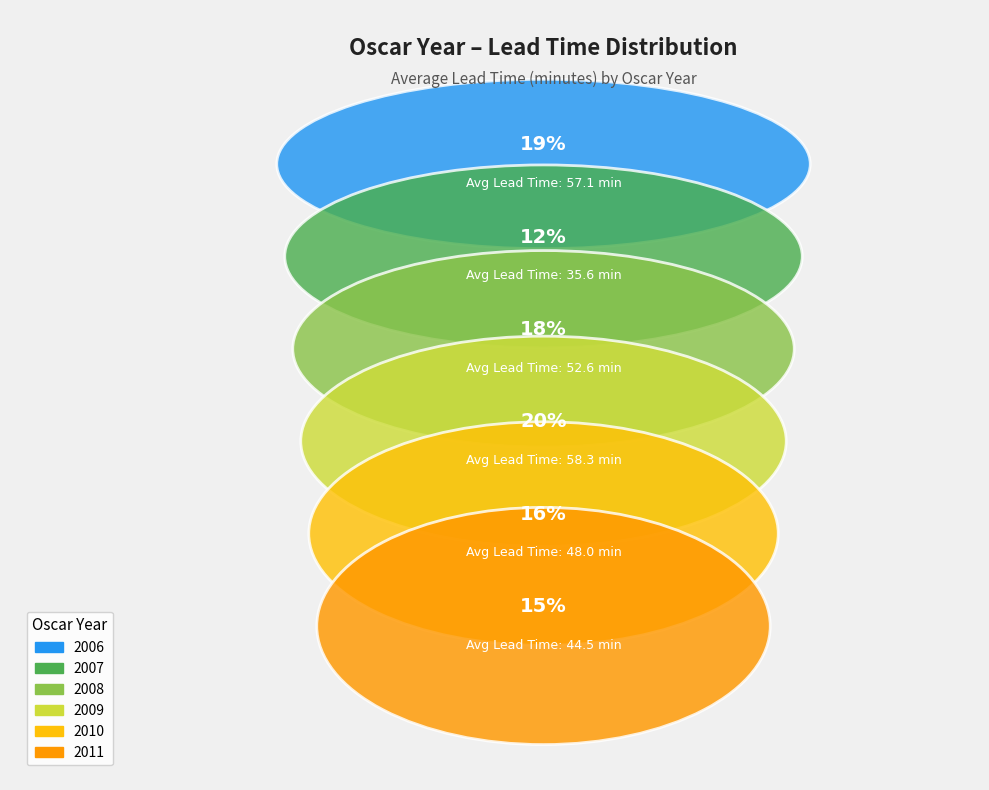

Which slice is the smallest?

2007